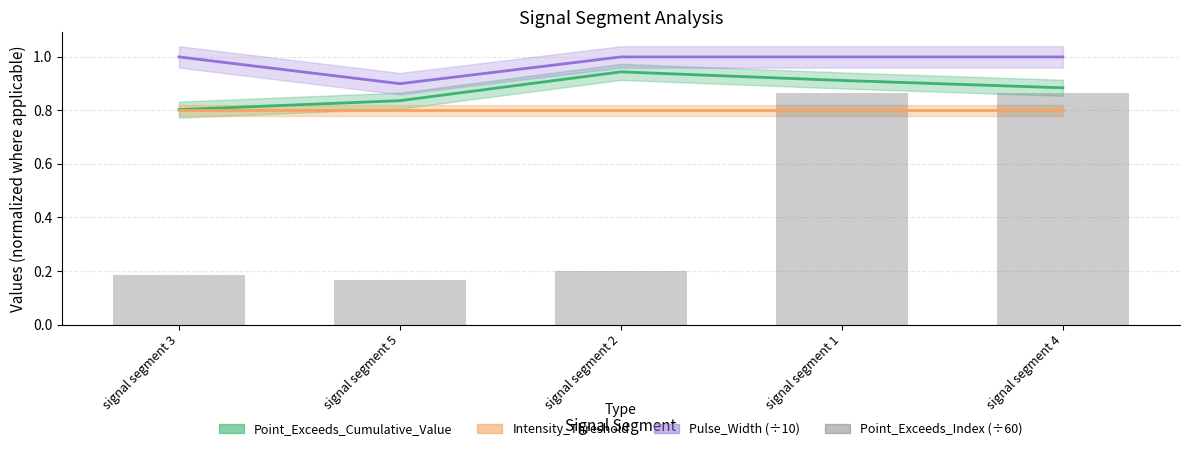

How many bars are there in total?

5